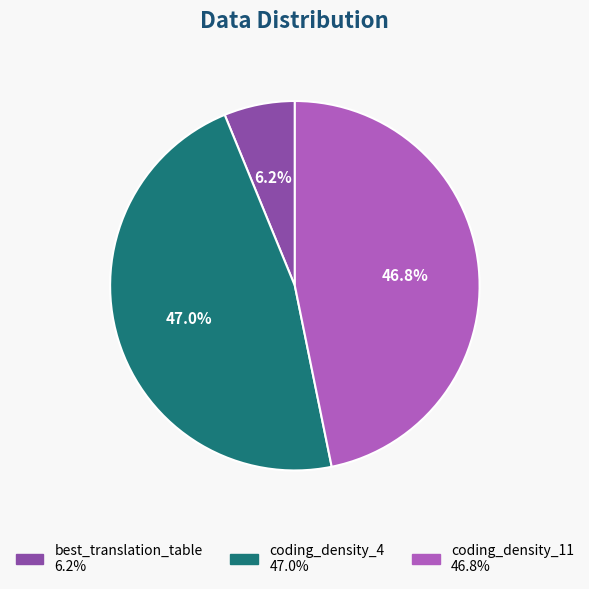

How many slices are in this pie chart?

3